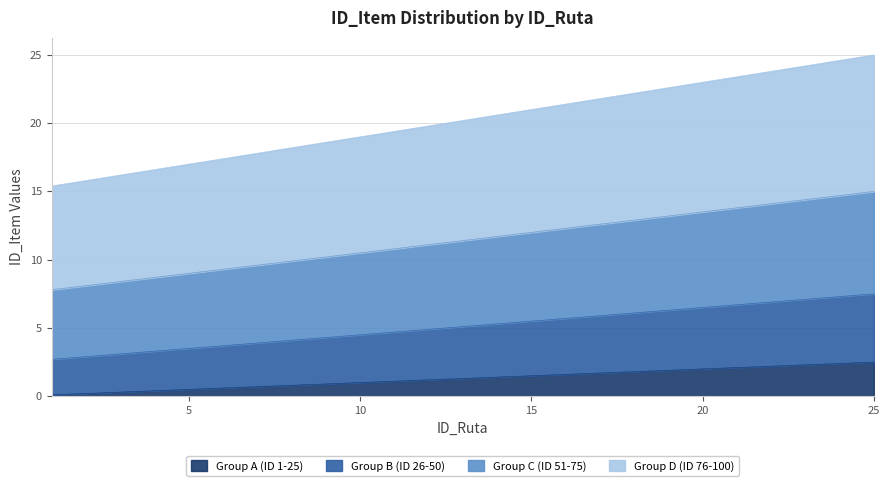

True or false: Group A (ID 1-25) and Group D (ID 76-100) intersect in this chart.

False